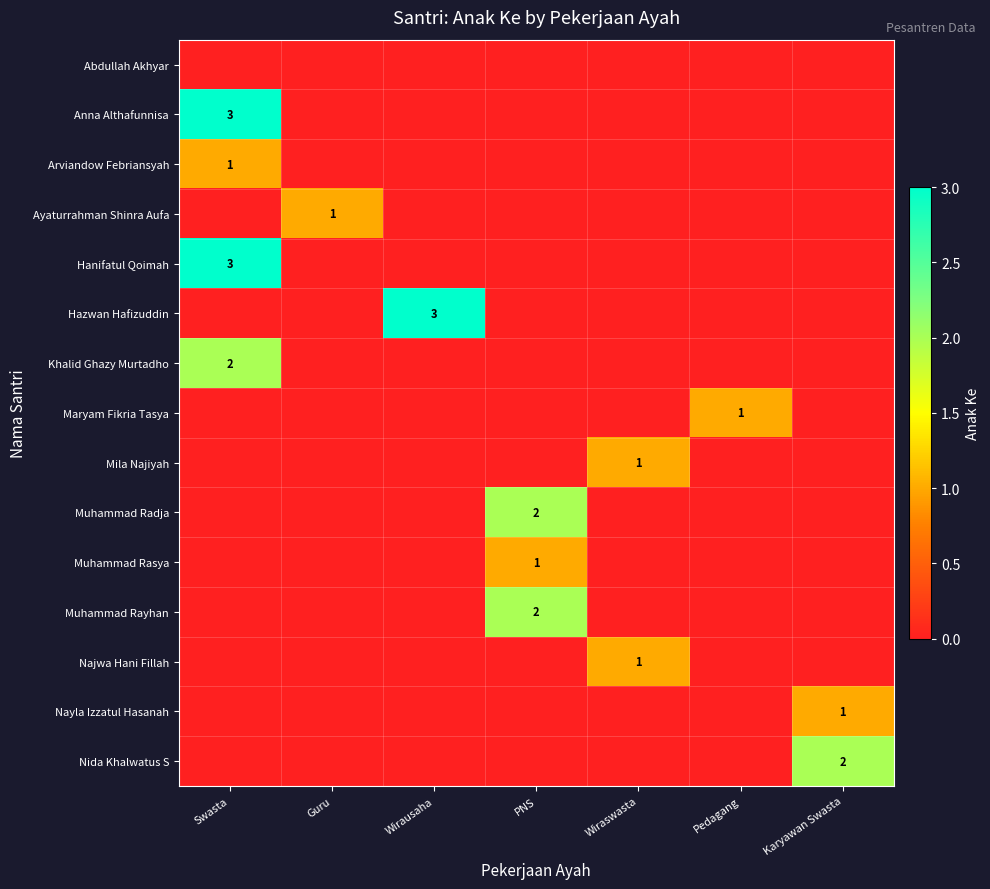

How many categories are shown in the chart?

7